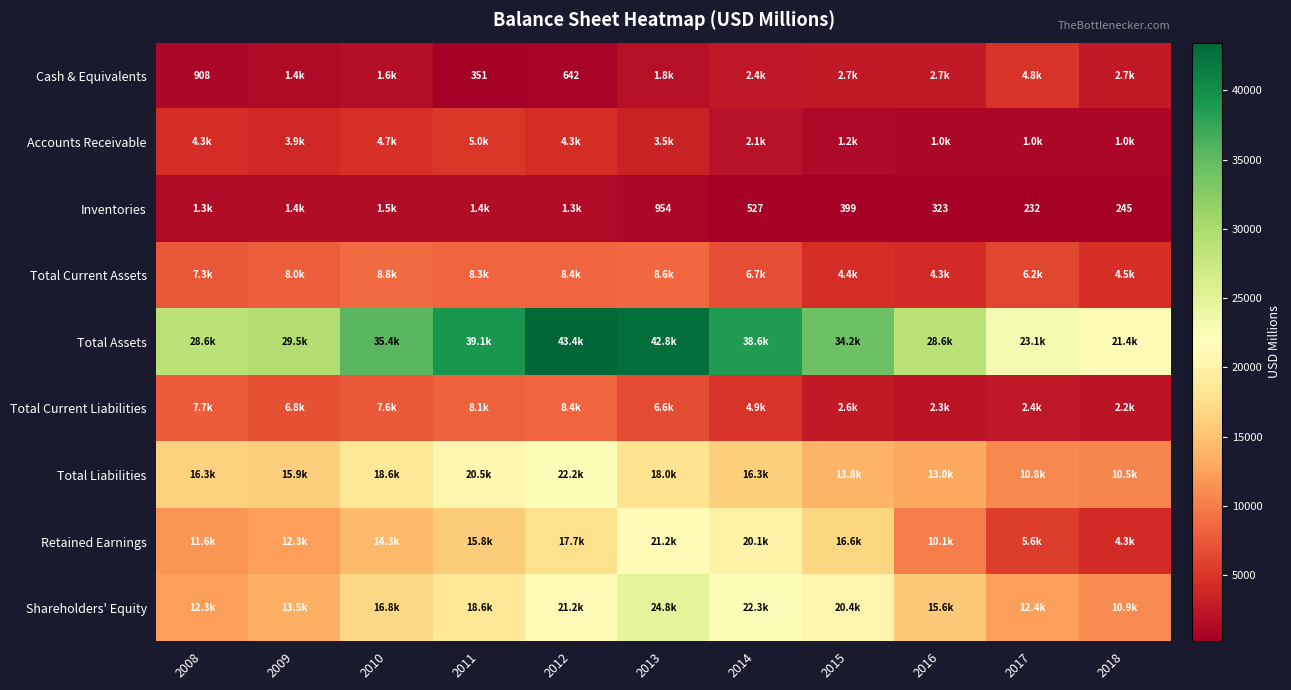

How many categories are shown in the chart?

11